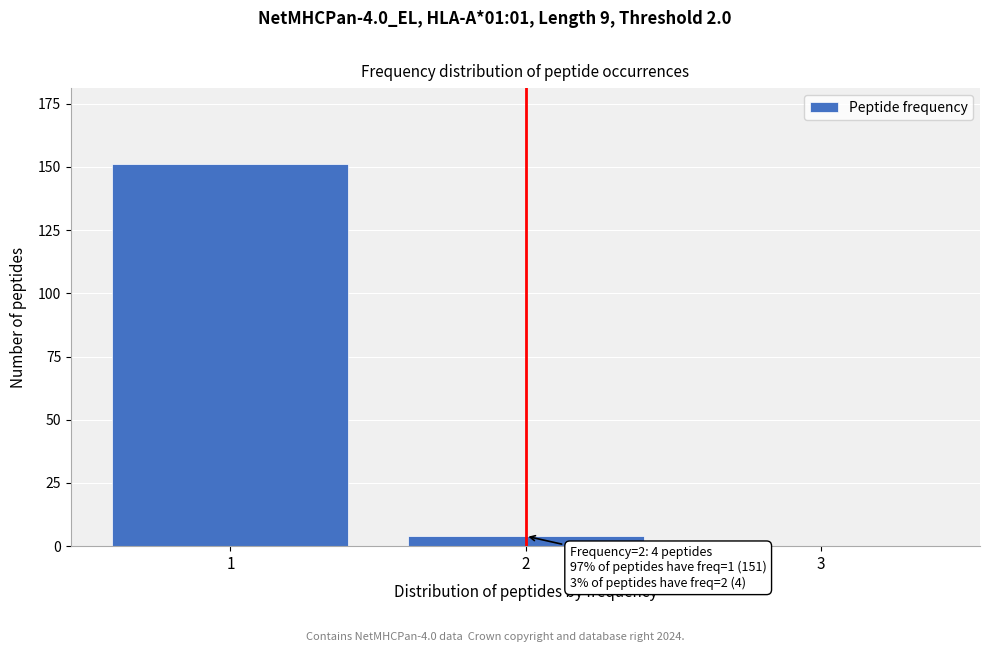

Reading left to right, transcribe all the data shown in this chart.

1=151	2=4	3=0